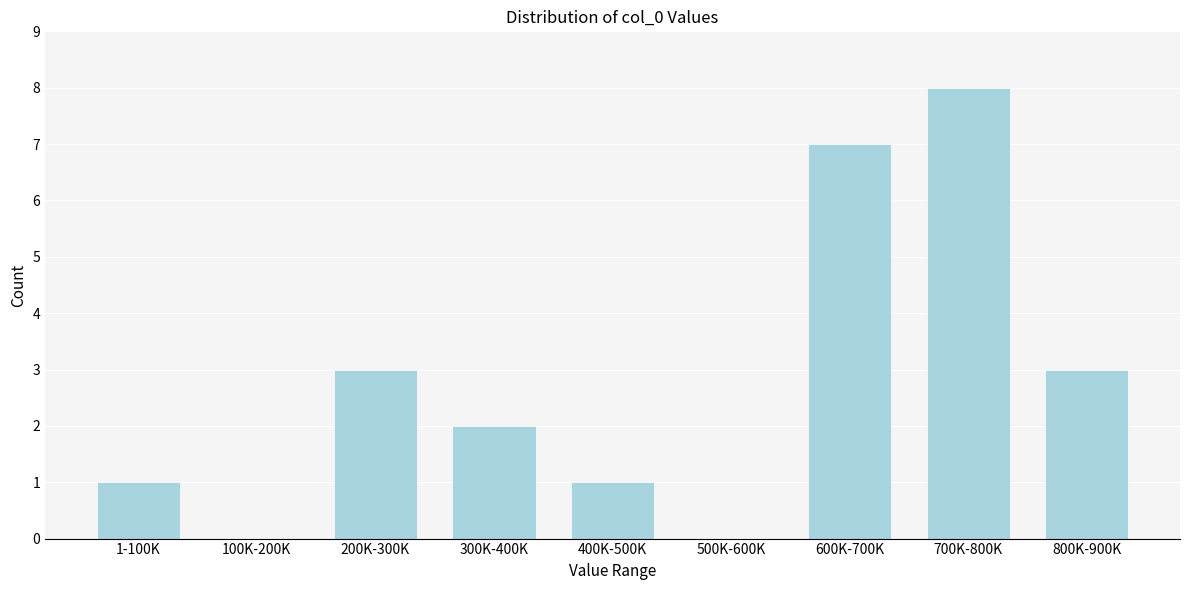

Reading right to left, list all the values displayed in this chart.

800K-900K=3	700K-800K=8	600K-700K=7	500K-600K=0	400K-500K=1	300K-400K=2	200K-300K=3	100K-200K=0	1-100K=1